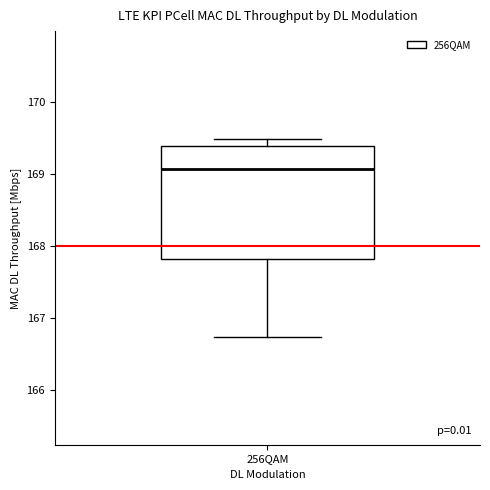

Where is the lower edge of the box for 256QAM on the y-axis? The values are not printed on the chart, so give them approximately, as read against the axis.

167.8